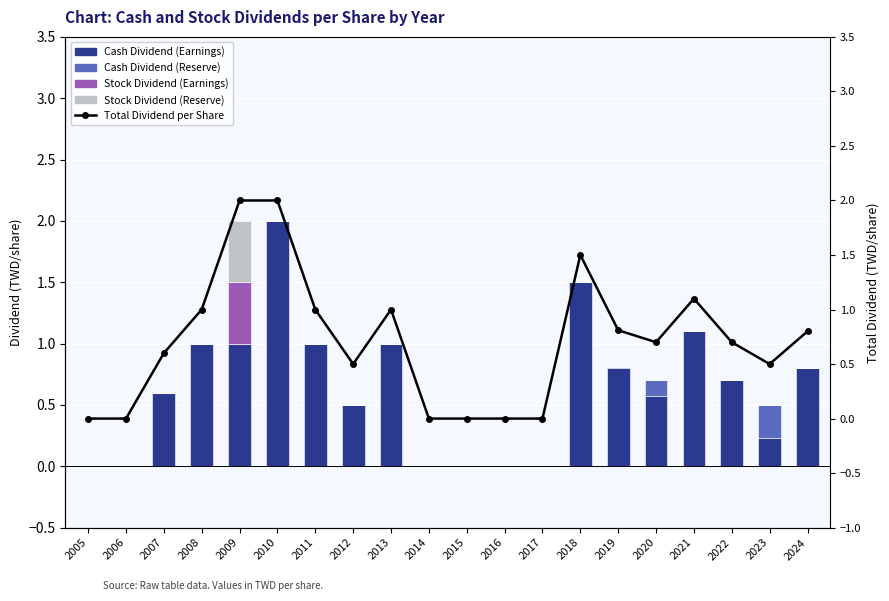

How many distinct data groups are displayed?

5